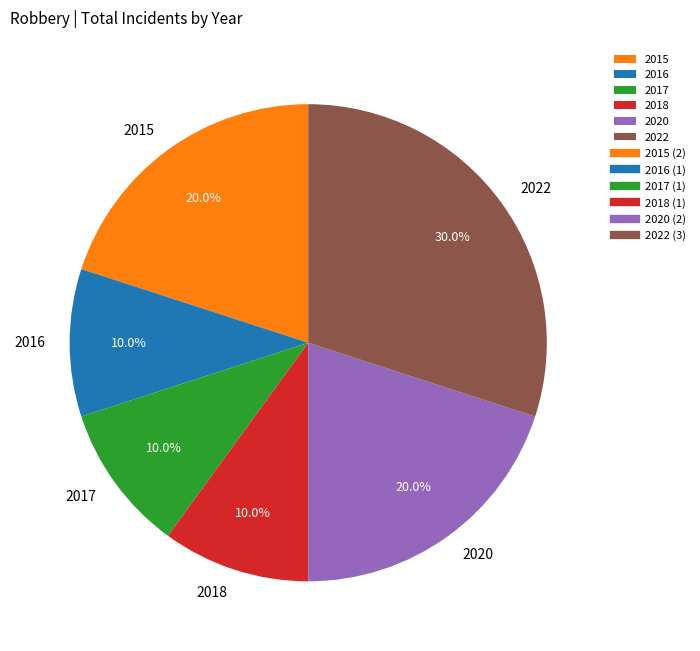

Count the number of slices in the pie.

6